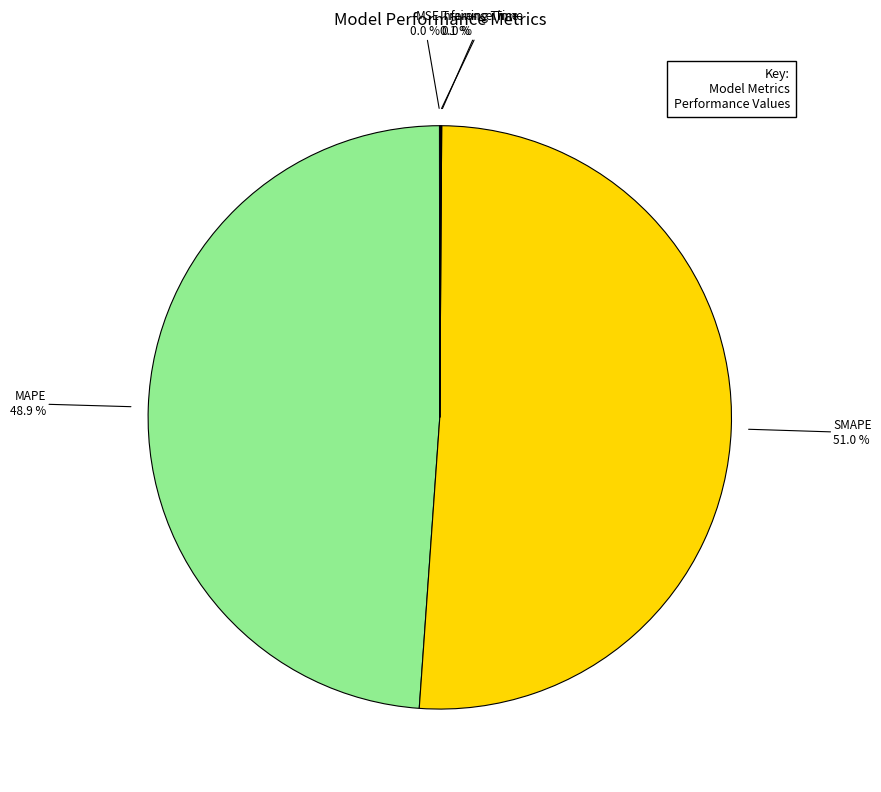

Does any single category account for the majority?

Yes